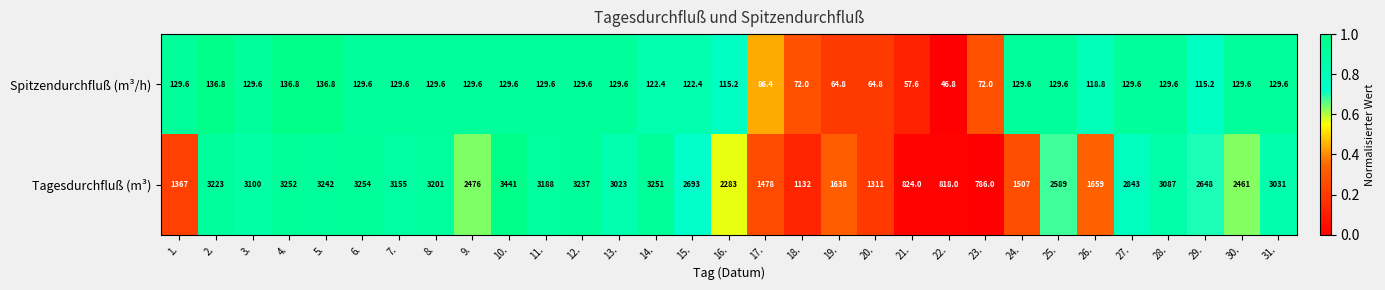

How many distinct data groups are displayed?

2